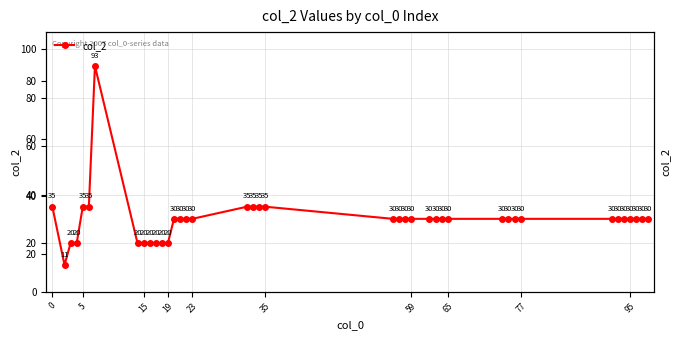

How many lines are shown in the chart?

1